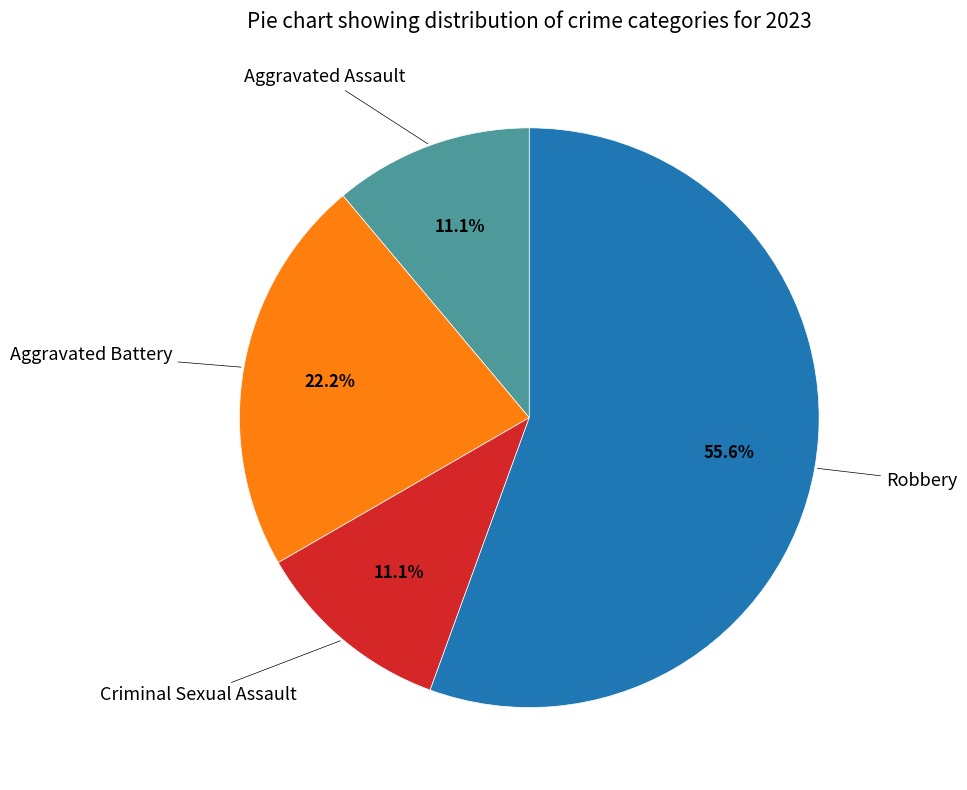

Is there any slice that represents more than half of the pie?

Yes